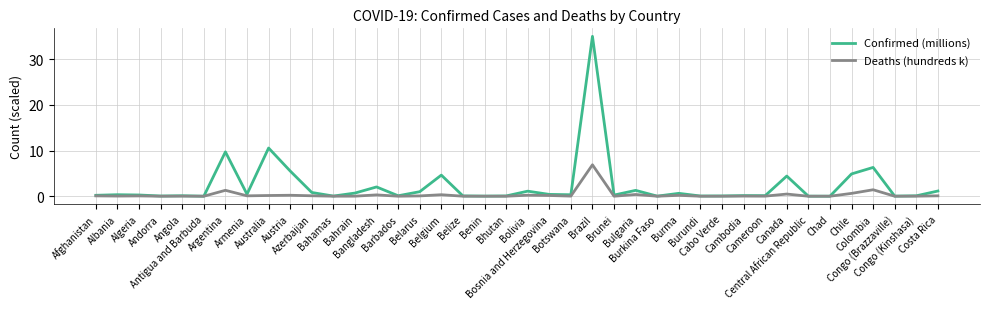

List the series in order of their peak value, lowest first.

Deaths (hundreds k), Confirmed (millions)